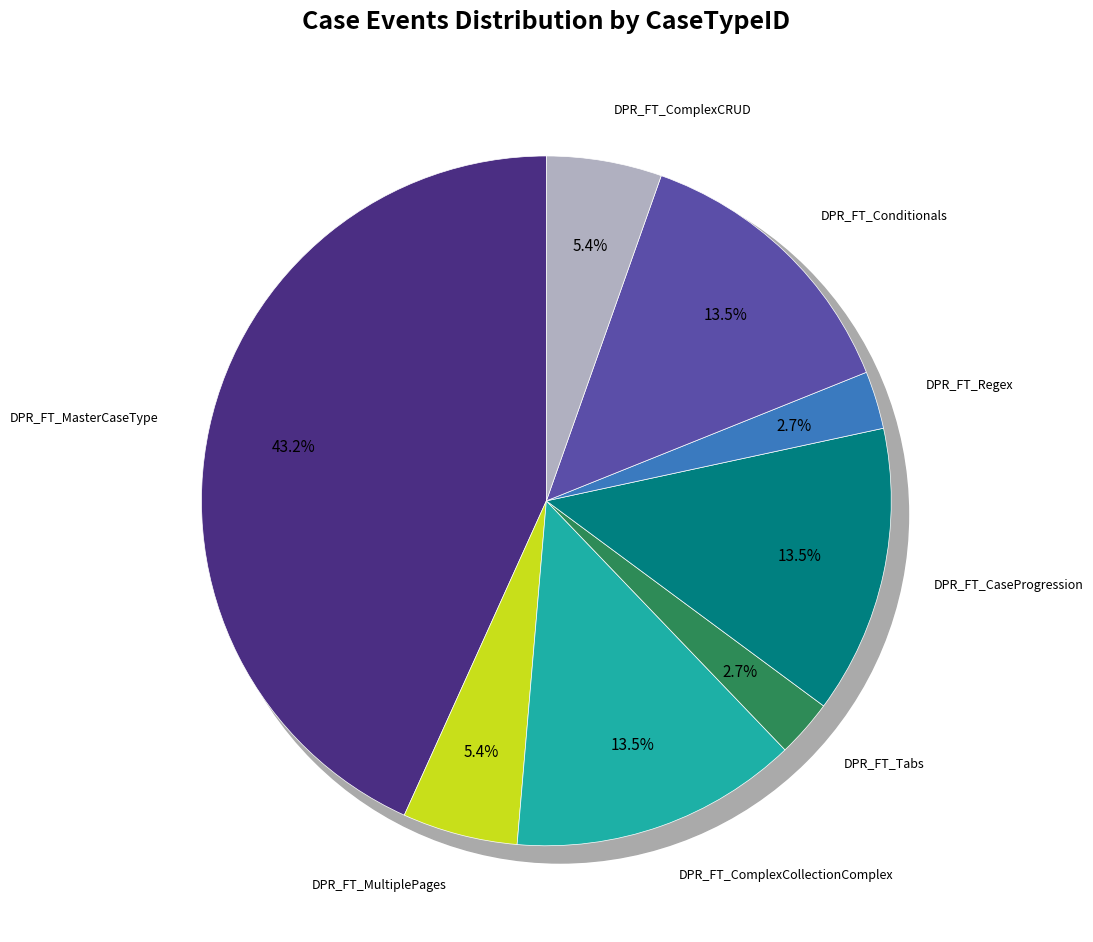

Is there a majority slice in this chart?

No